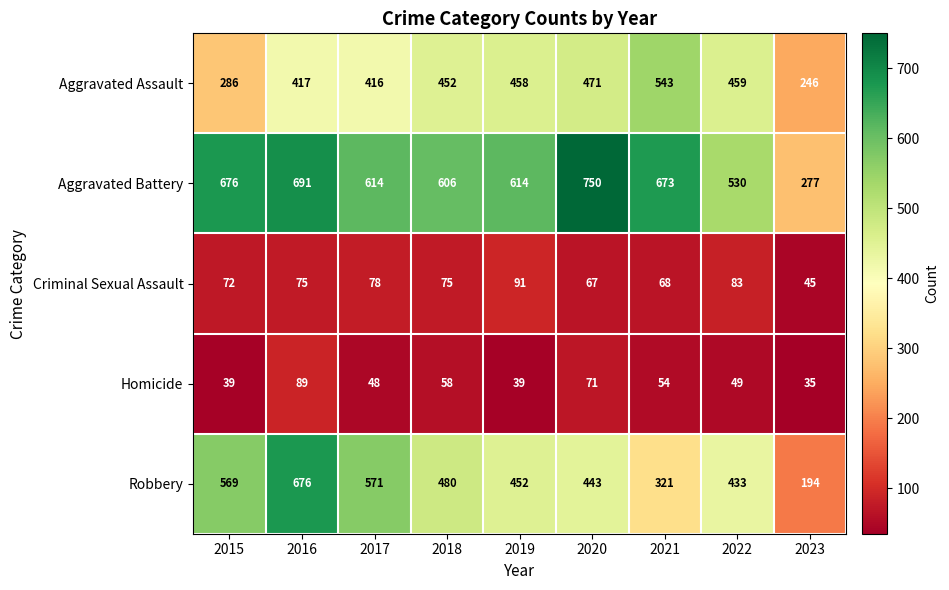

Where does the Aggravated Battery series first go above 614?

2015